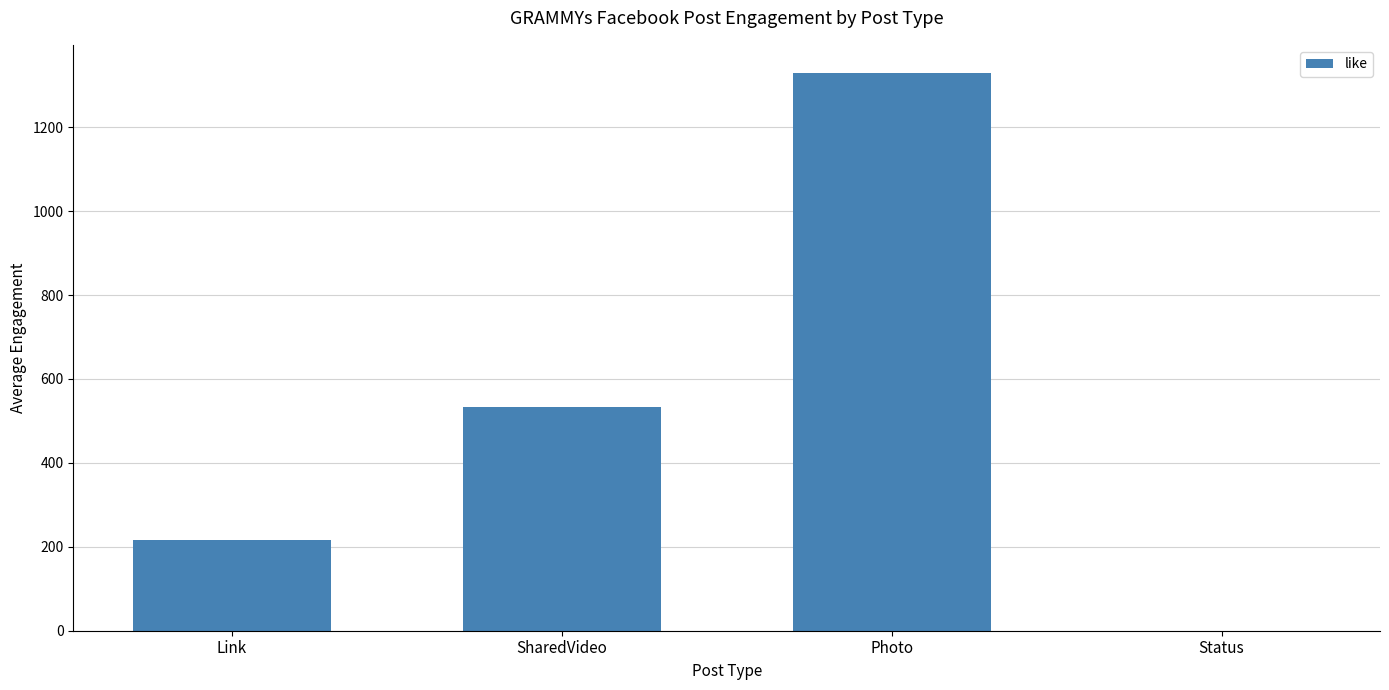

Which has a higher value, Link or Photo?

Photo